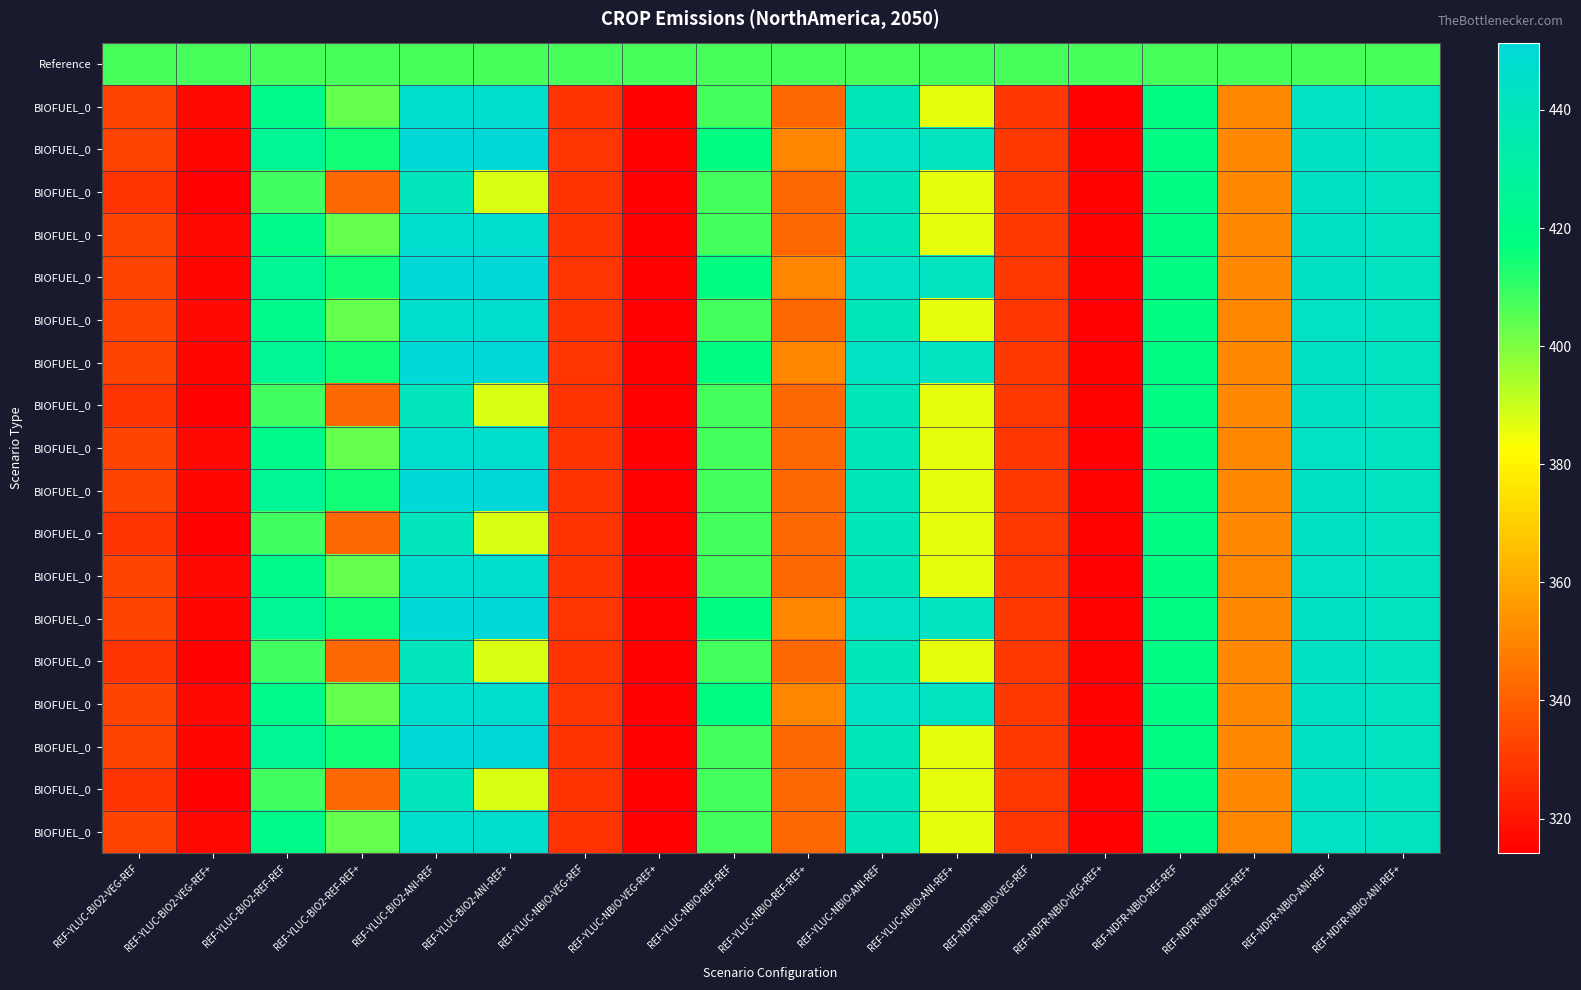

At how many categories does at least one series exceed 335?

18